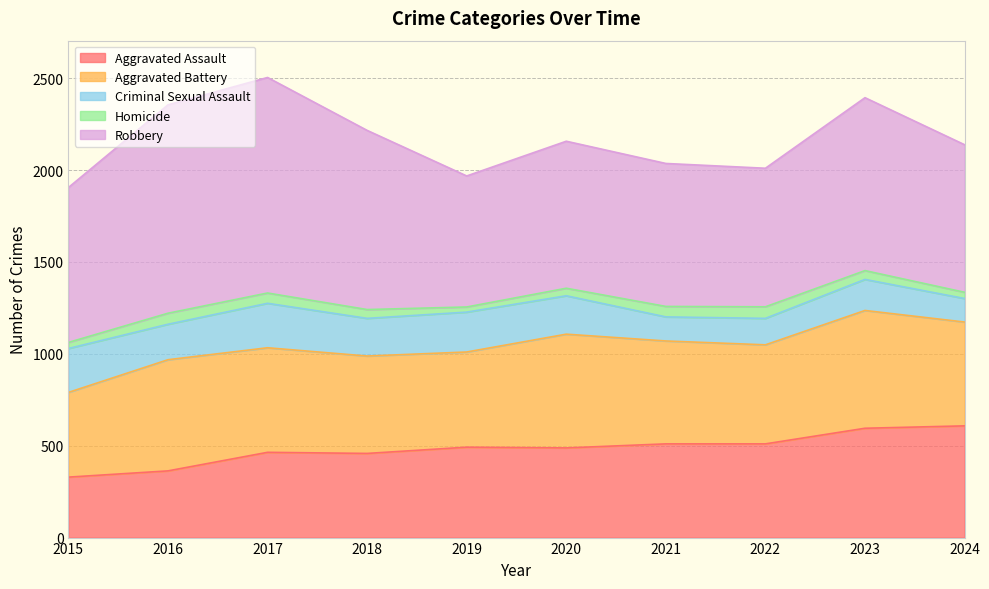

True or false: Homicide and Robbery intersect in this chart.

False